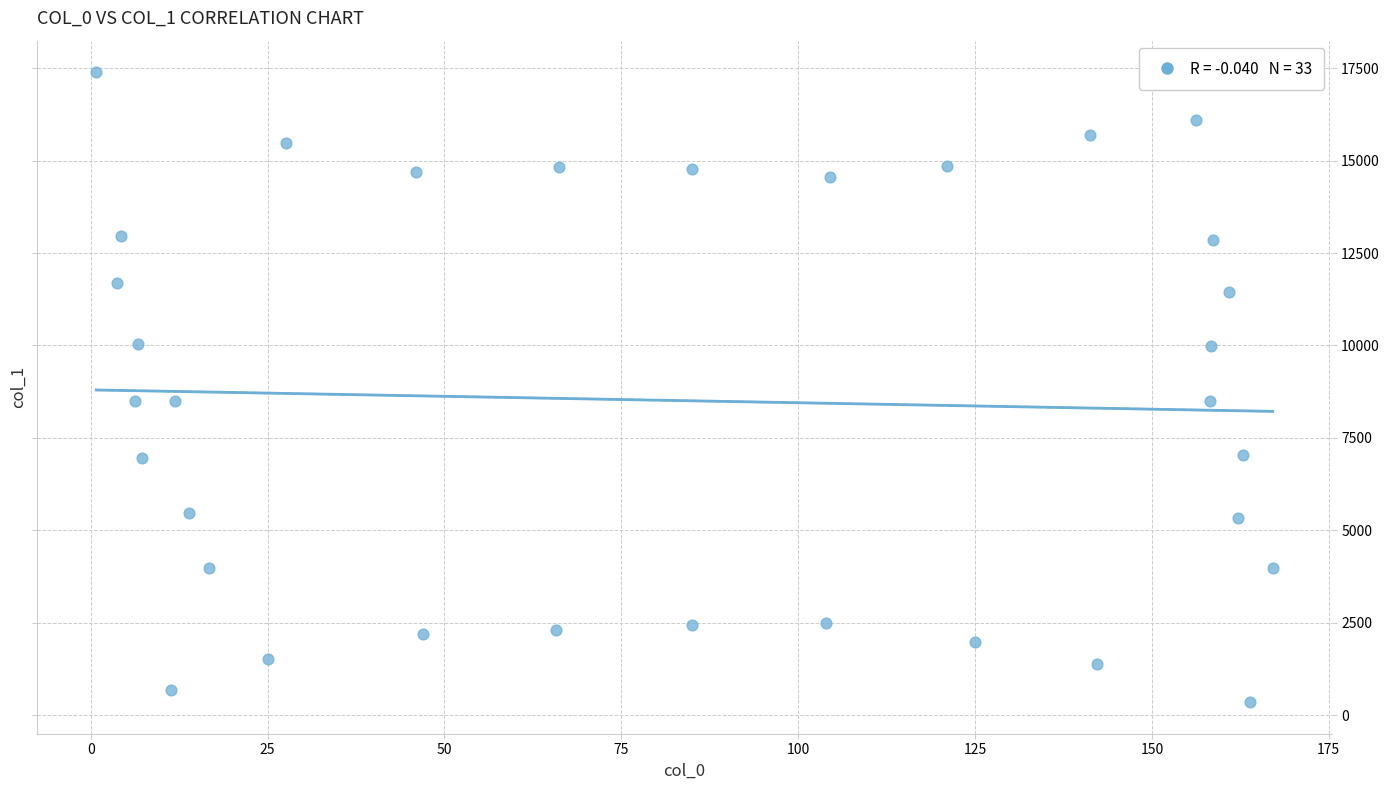

What is the range of Y values (max minus min)?

17042.5